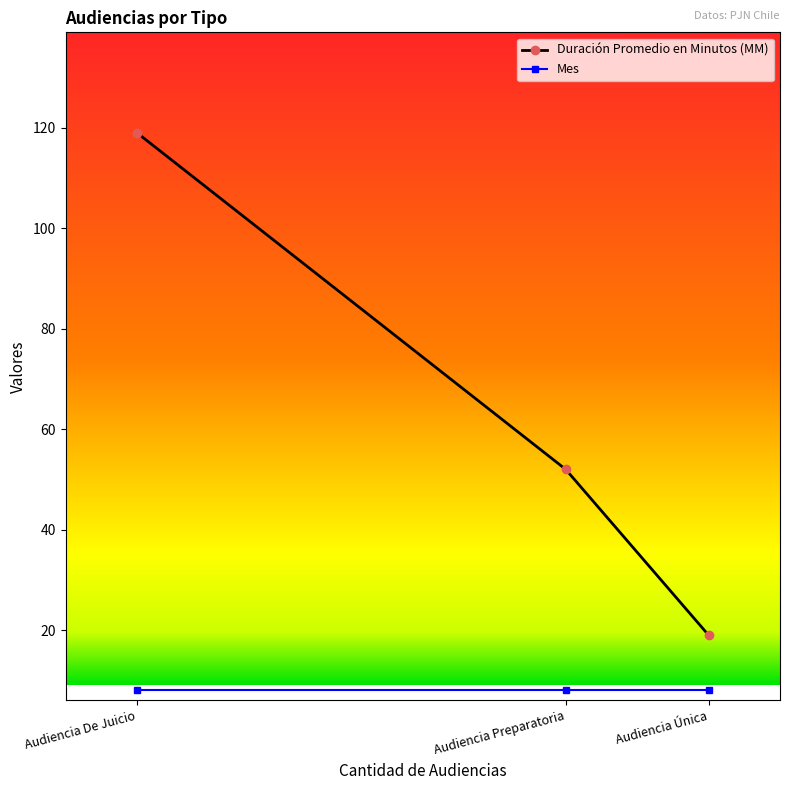

Count the number of categories in the chart.

3